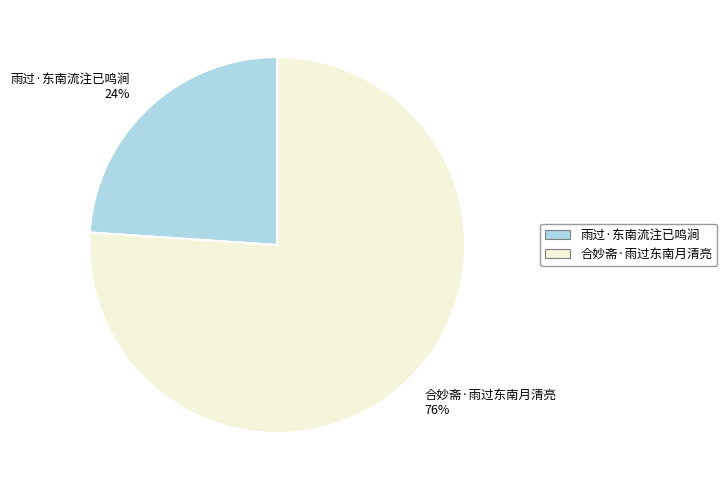

What percentage is the 雨过·东南流注已鸣涧 slice, to the nearest percent?

24%